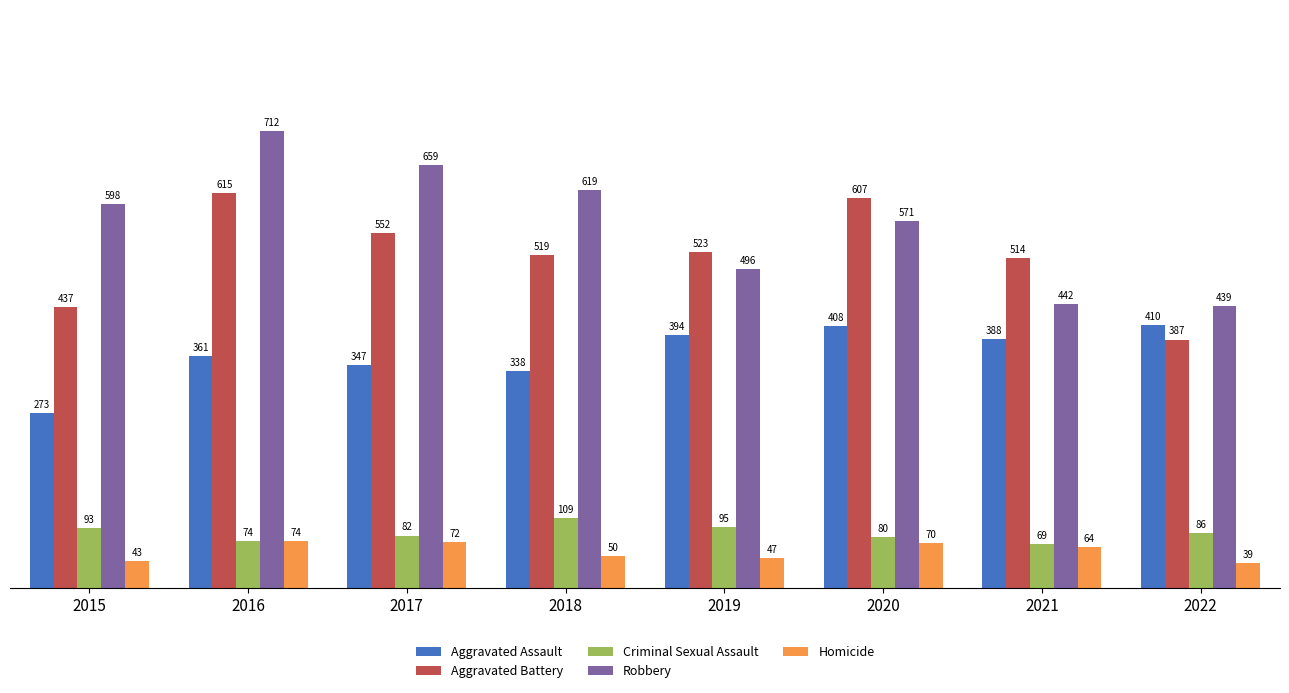

What is the difference between the Aggravated Battery values at 2018 and 2019?

4